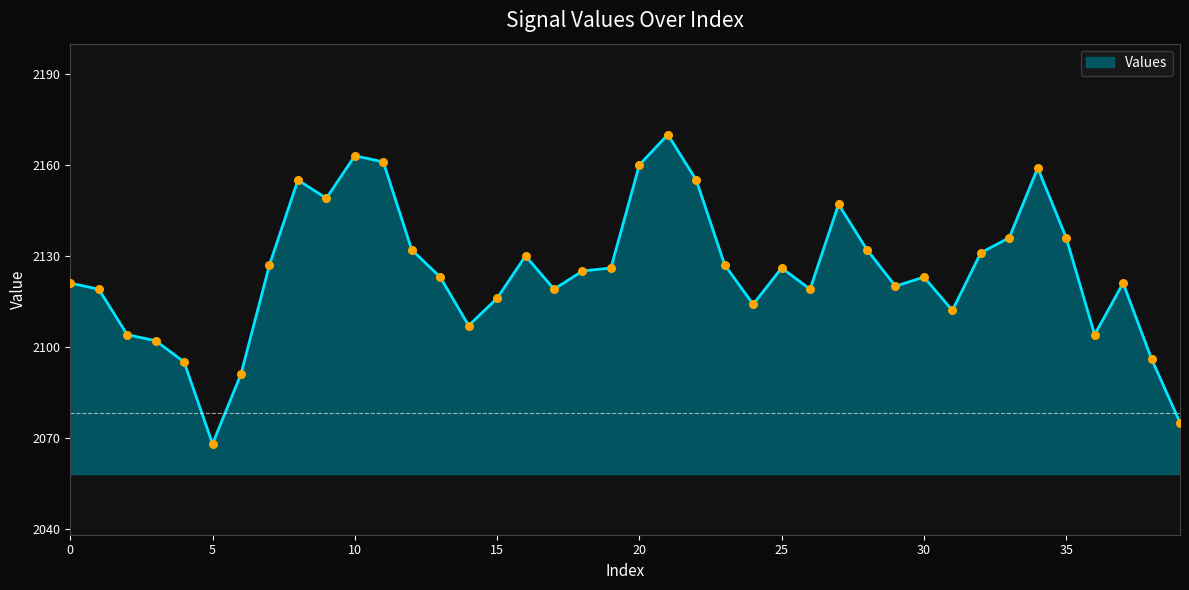

What is the smallest value displayed?

2068